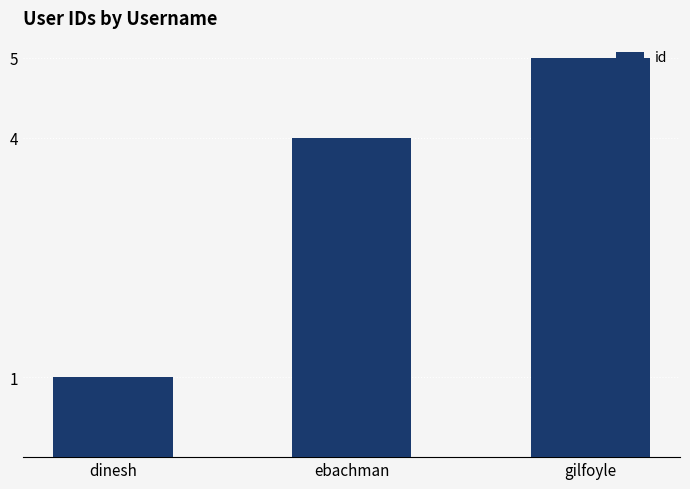

Reading left to right, extract all data points from this chart.

1	4	5